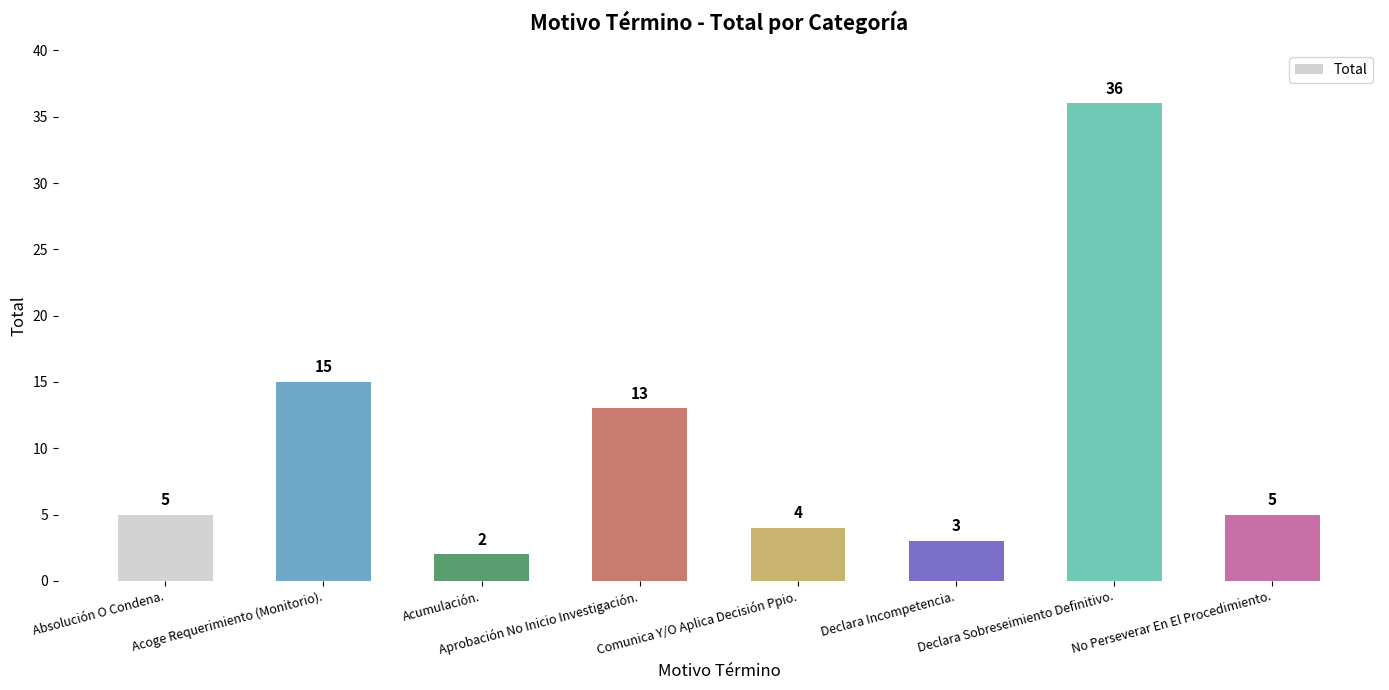

Is it true that the value at Absolución O Condena. is 7?

False